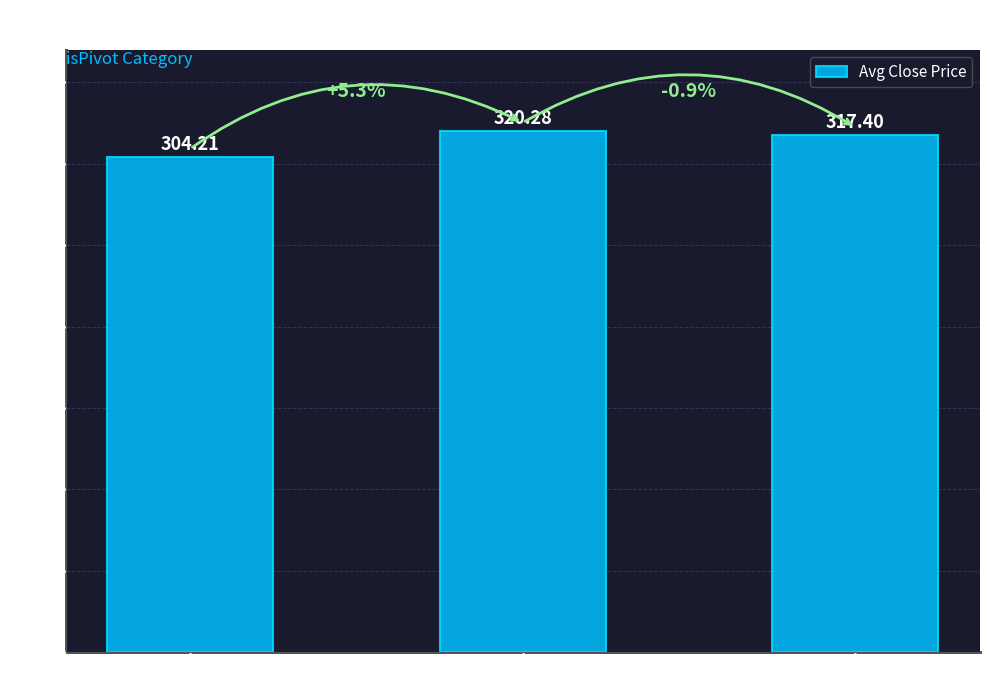

Reading right to left, transcribe all the data shown in this chart.

317.4	320.3	304.2